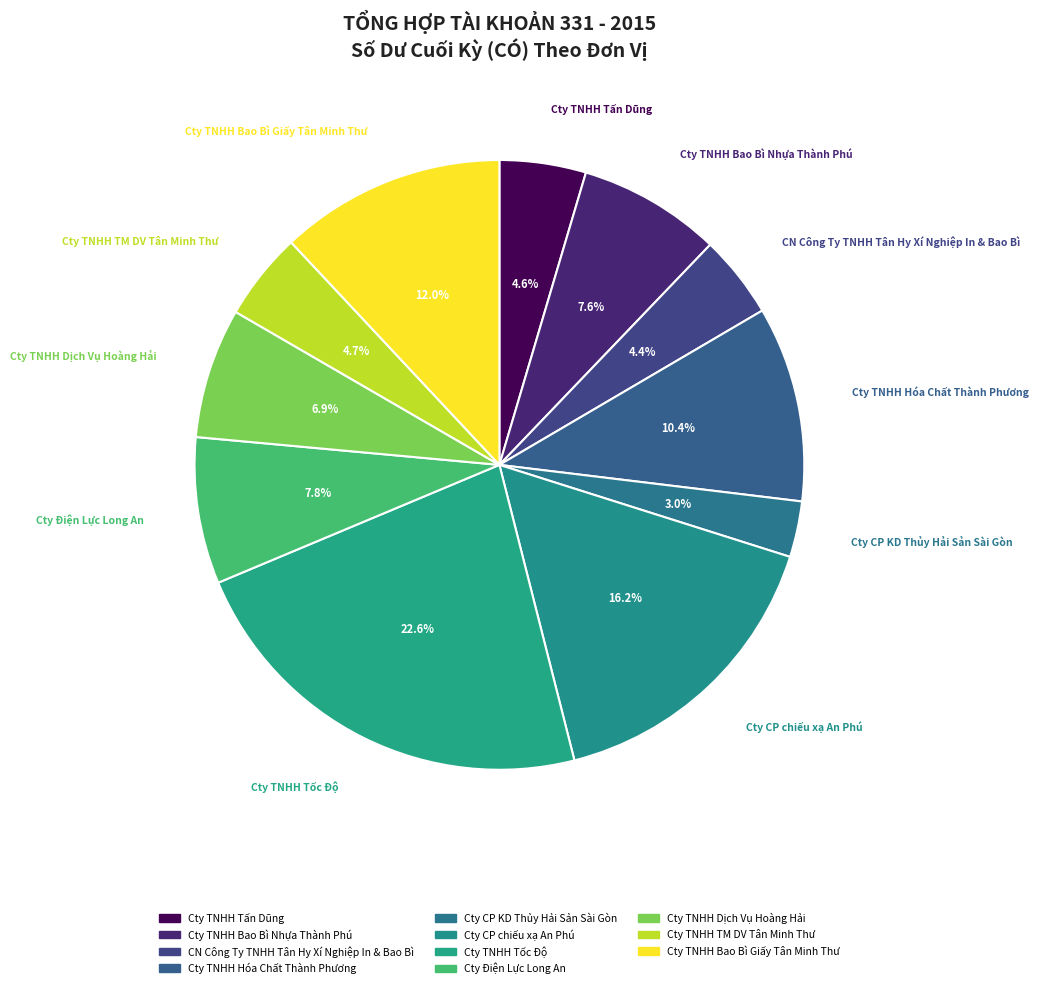

Count the number of slices in the pie.

11